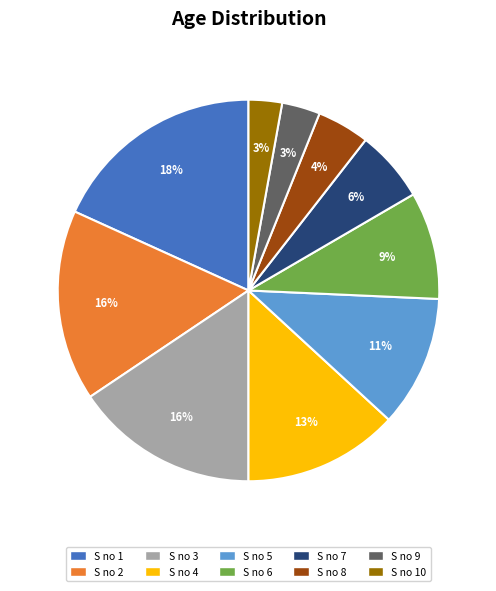

To the nearest percent, what is the average slice percentage?

10%